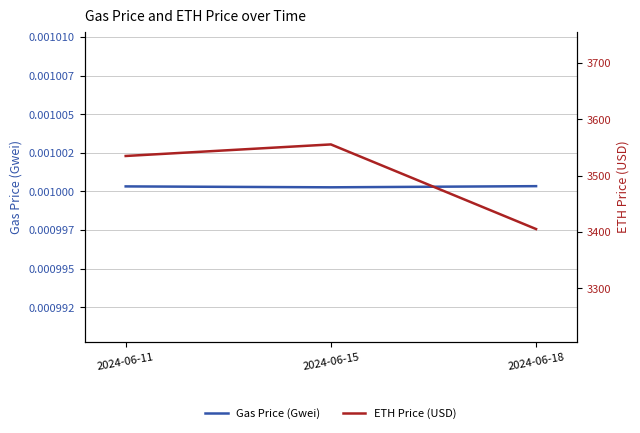

The value of ETH Price (USD) at 2024-06-18 is 1205.4. True or false?

False